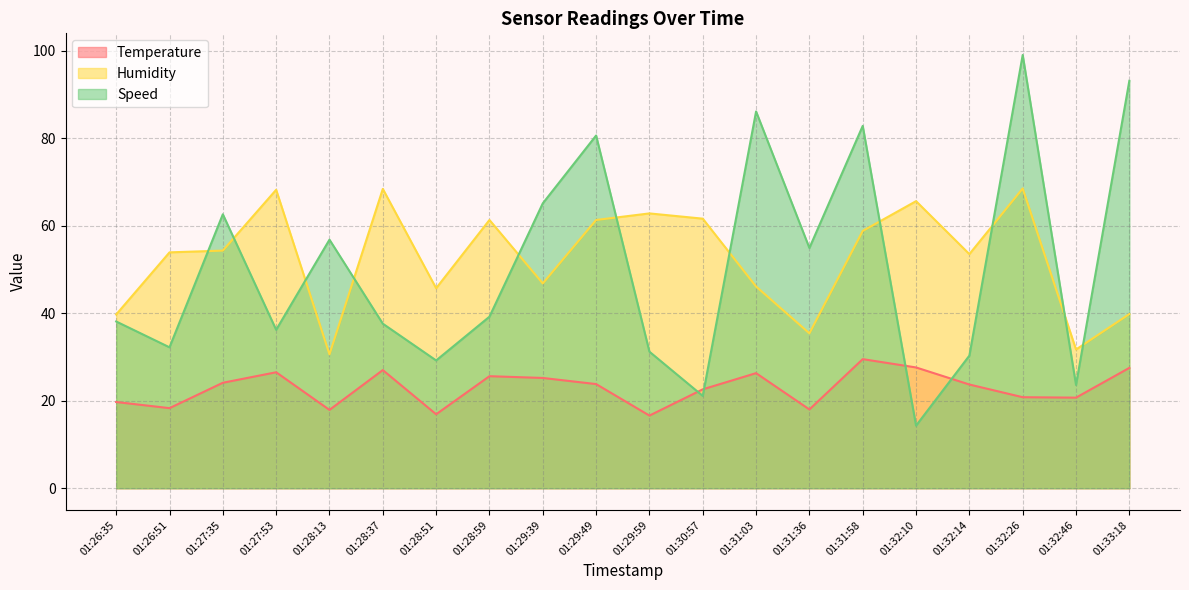

At 01:28:37, list the series in order from largest to smallest.

Humidity, Speed, Temperature